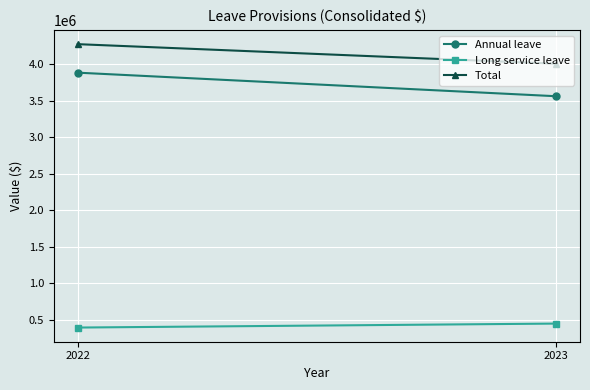

At which category is the sum across all series the highest?

2022